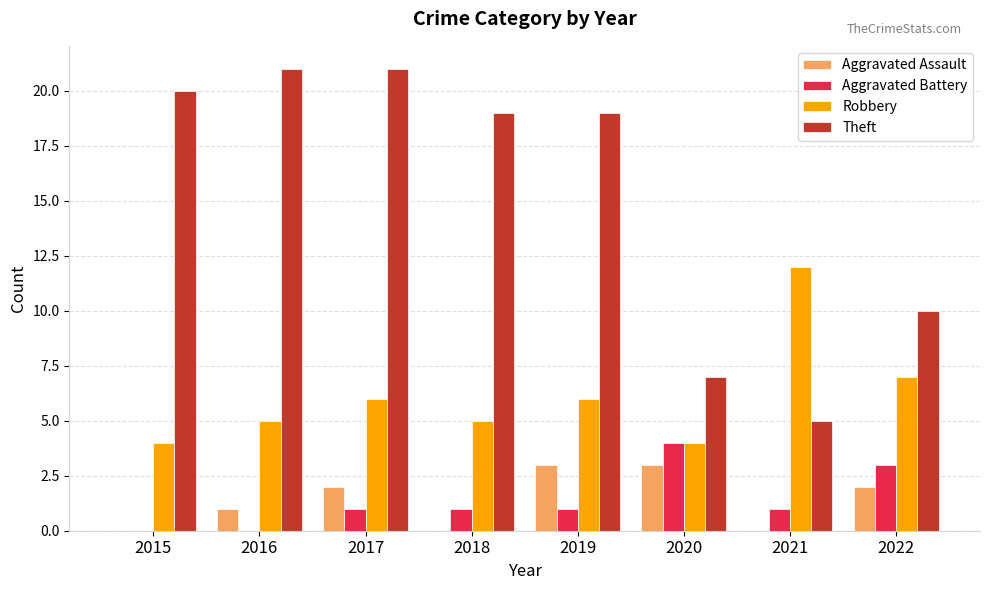

Is it true that Robbery equals 4 at 2020?

True